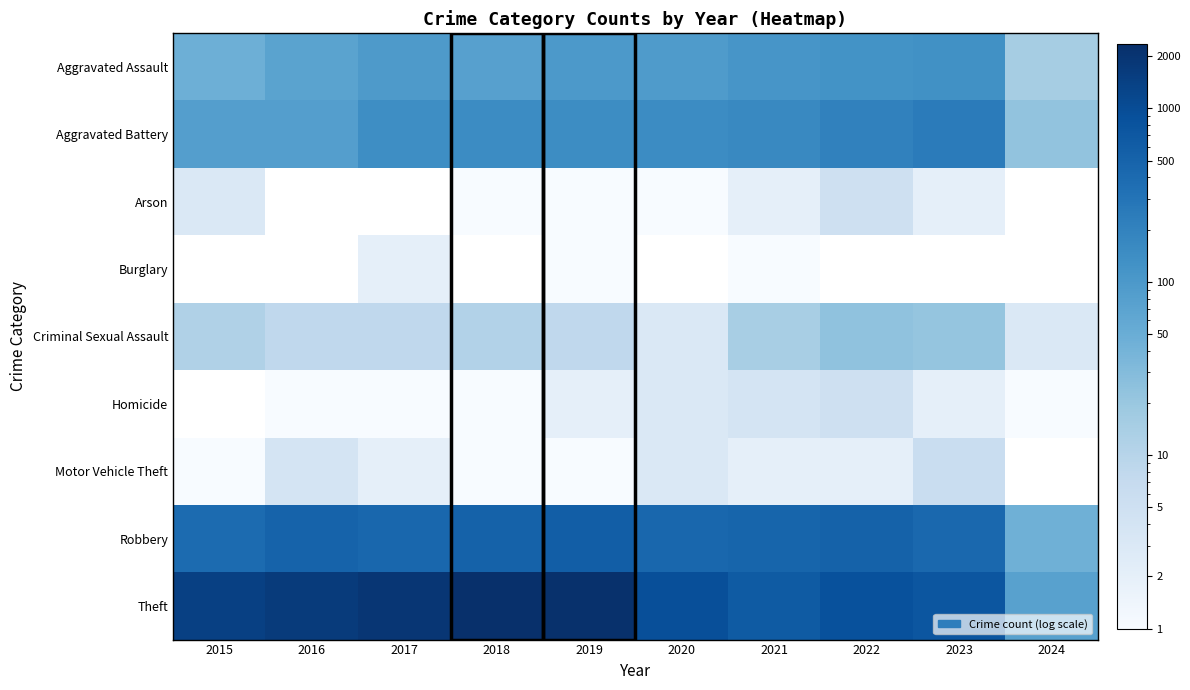

How many data points does each series have?

10